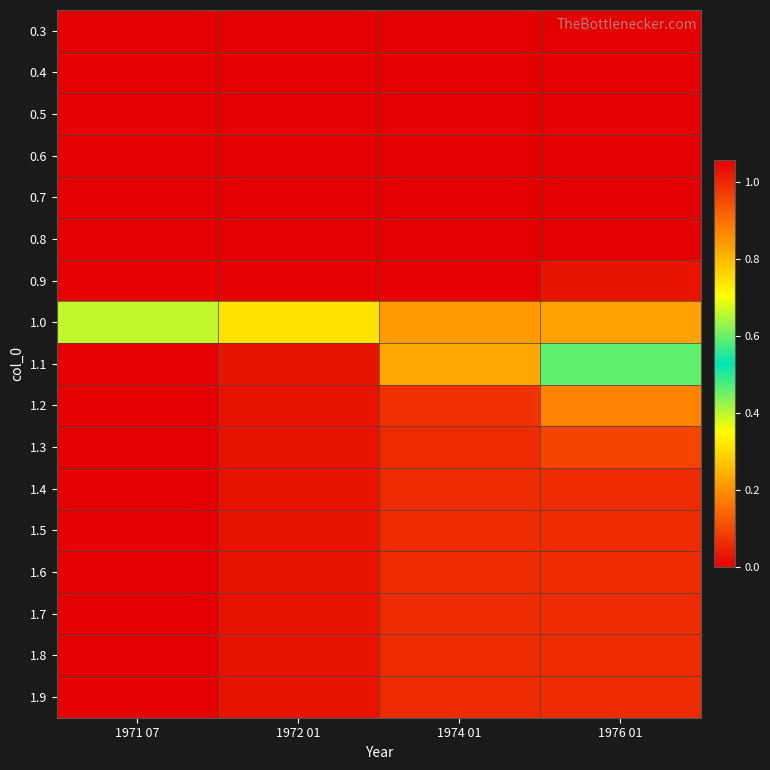

What is the total value across all series at 1976 01?

8.6